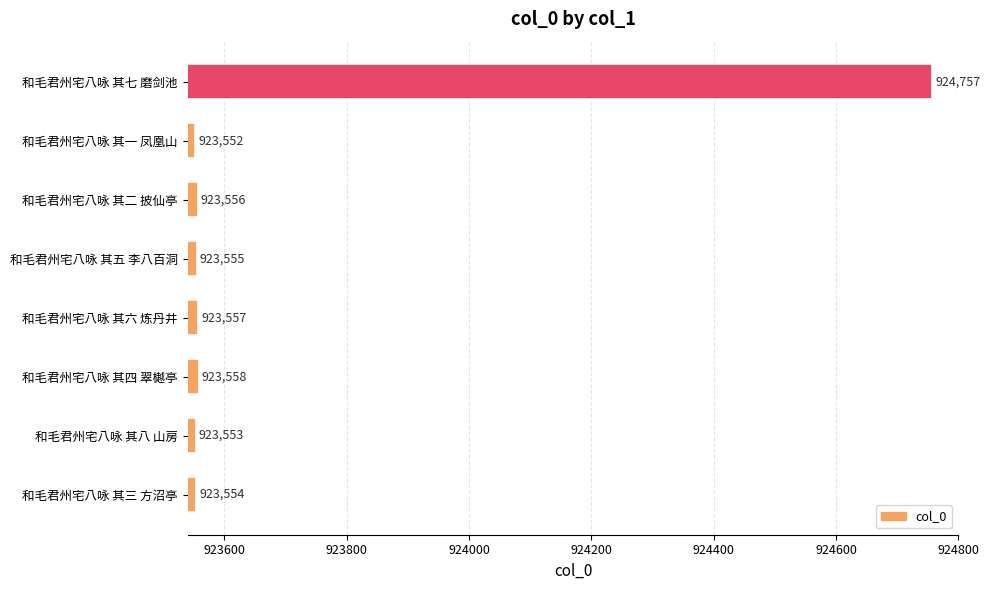

List the labels in order of value, smallest first.

和毛君州宅八咏 其一 凤凰山, 和毛君州宅八咏 其八 山房, 和毛君州宅八咏 其三 方沼亭, 和毛君州宅八咏 其五 李八百洞, 和毛君州宅八咏 其二 披仙亭, 和毛君州宅八咏 其六 炼丹井, 和毛君州宅八咏 其四 翠樾亭, 和毛君州宅八咏 其七 磨剑池